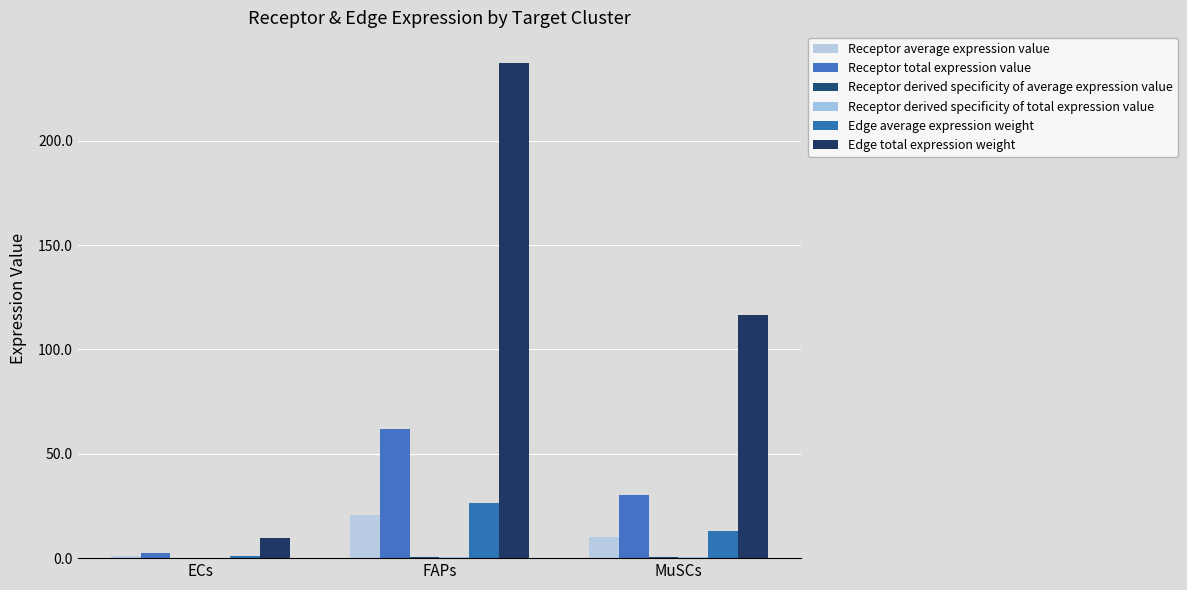

What is the label of the 2nd bar from the right?

FAPs